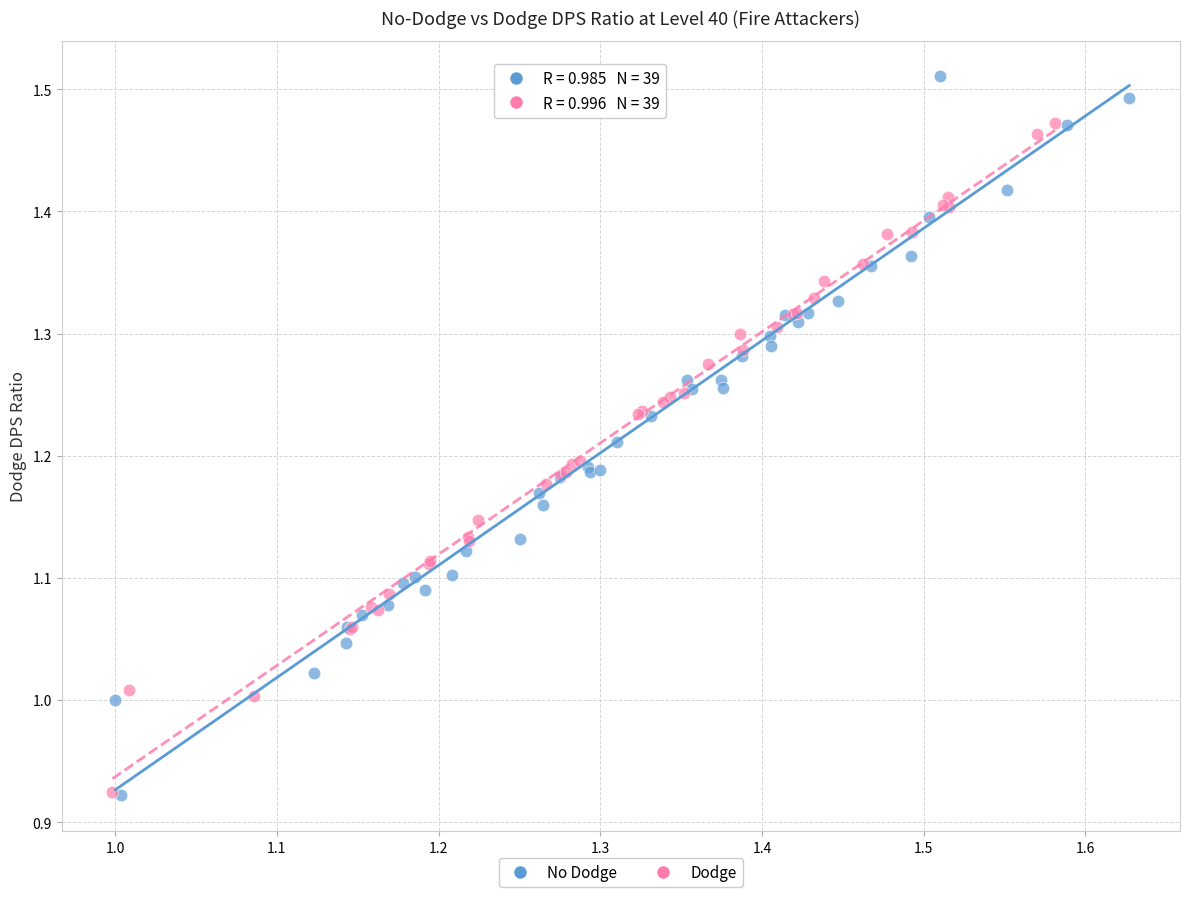

Which series reaches the maximum Y coordinate?

No Dodge